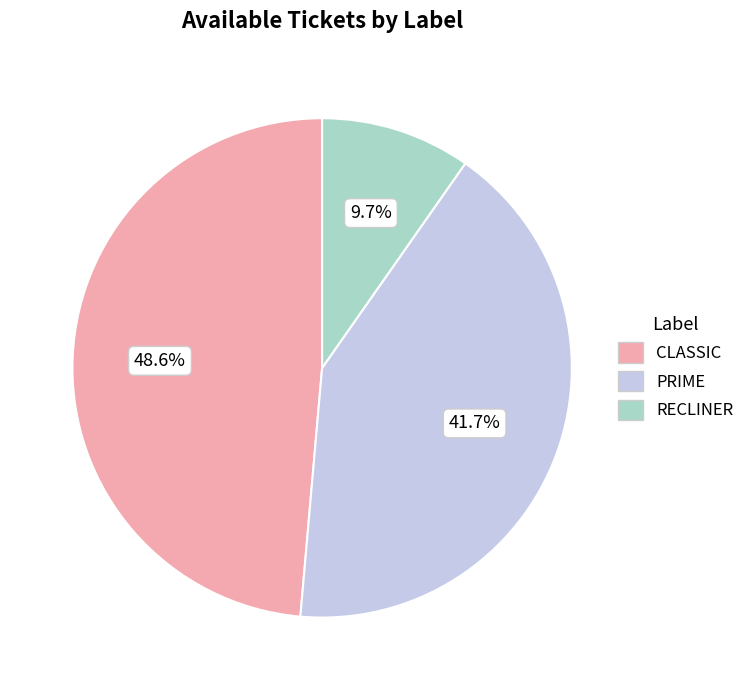

Does PRIME represent more than half of the total?

No